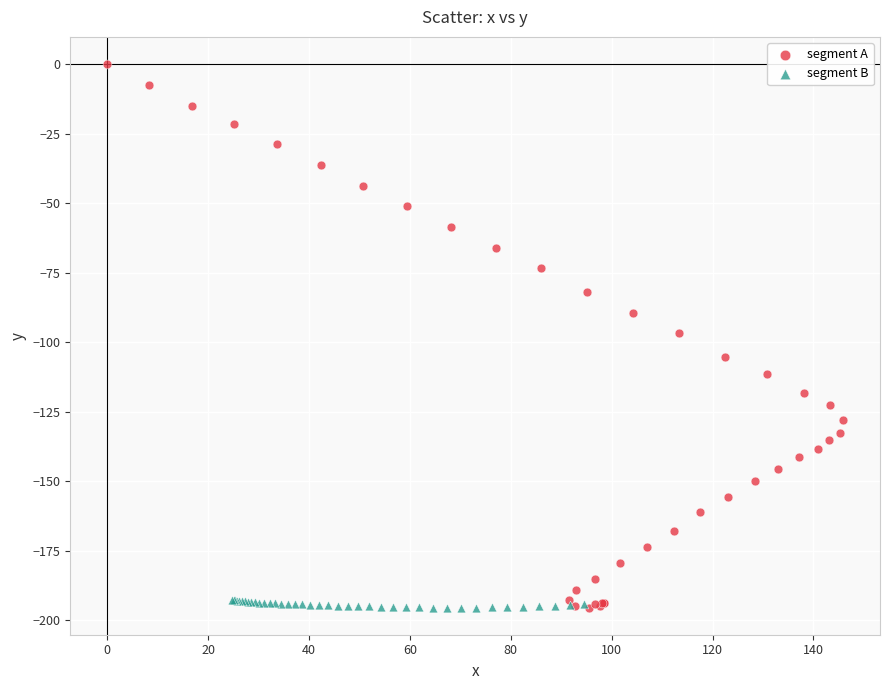

Which series contains the highest Y value?

segment A